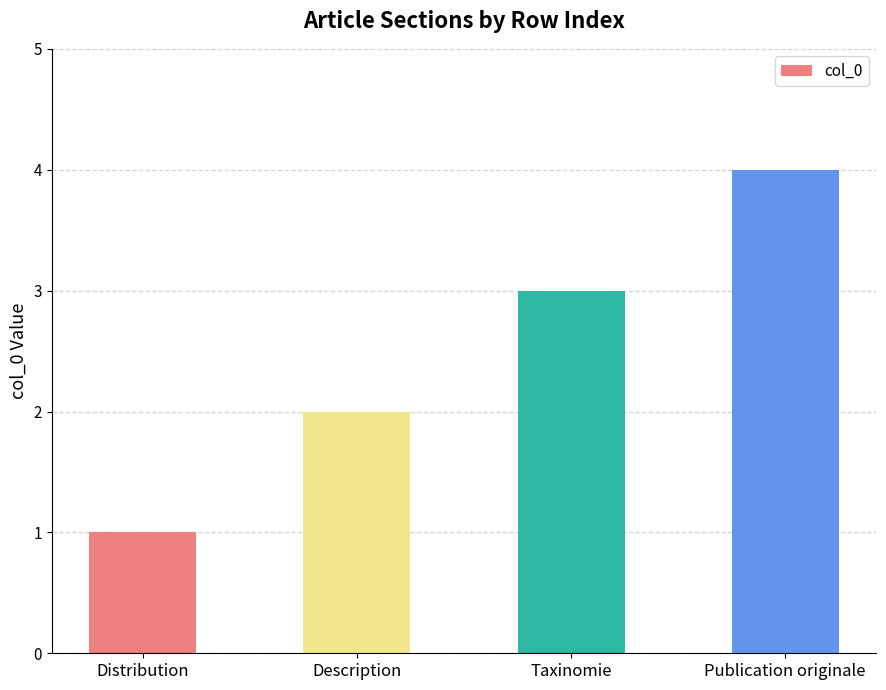

What is the label of the 1st bar from the left?

Distribution